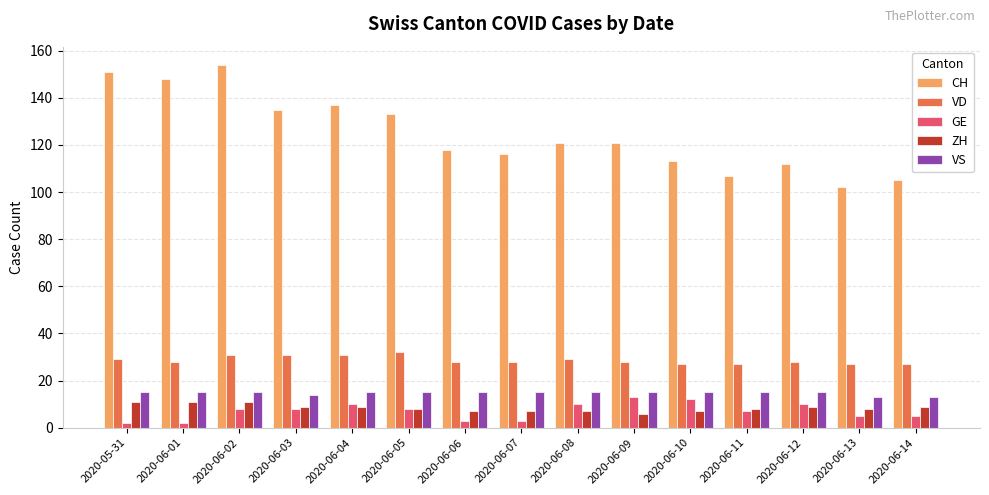

How many distinct data groups are displayed?

5